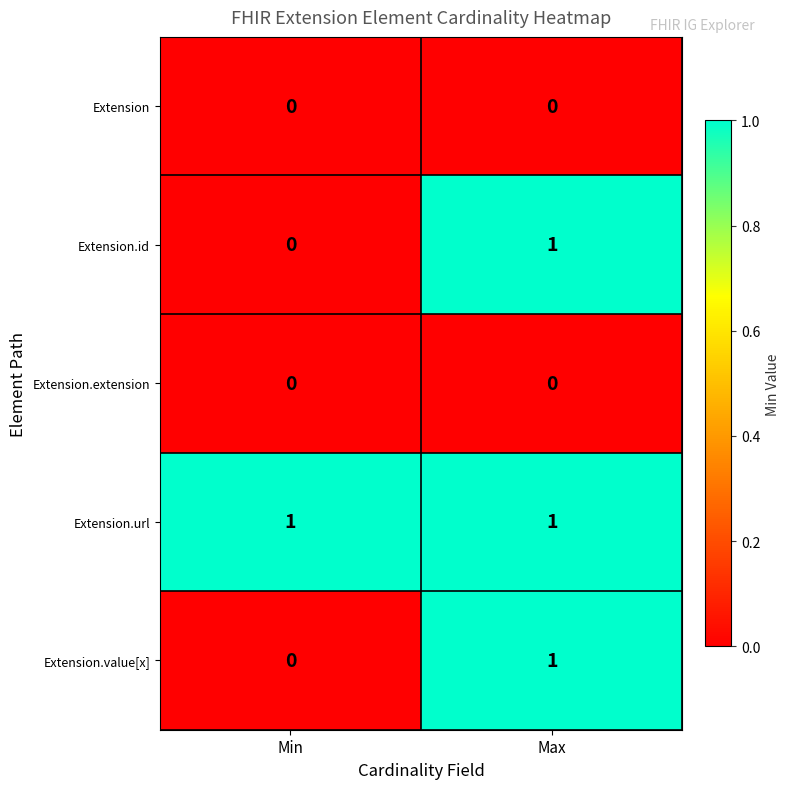

Count the number of data series in this chart.

5